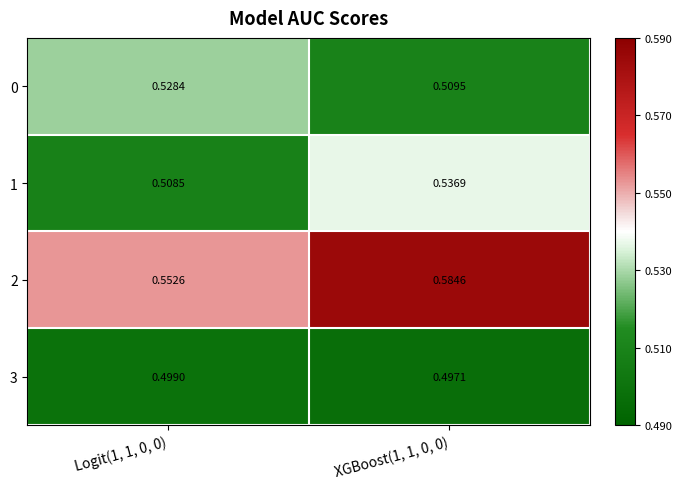

At which category does the chart reach its peak across all series?

XGBoost(1, 1, 0, 0)